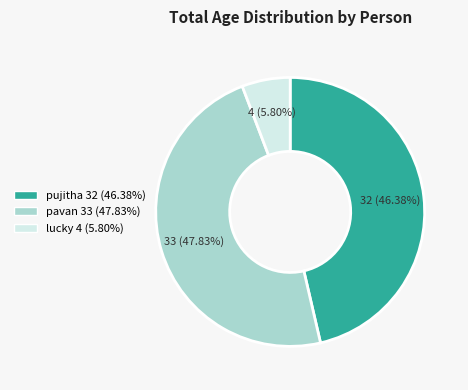

To the nearest percent, what is the combined percentage of lucky and pujitha?

52%